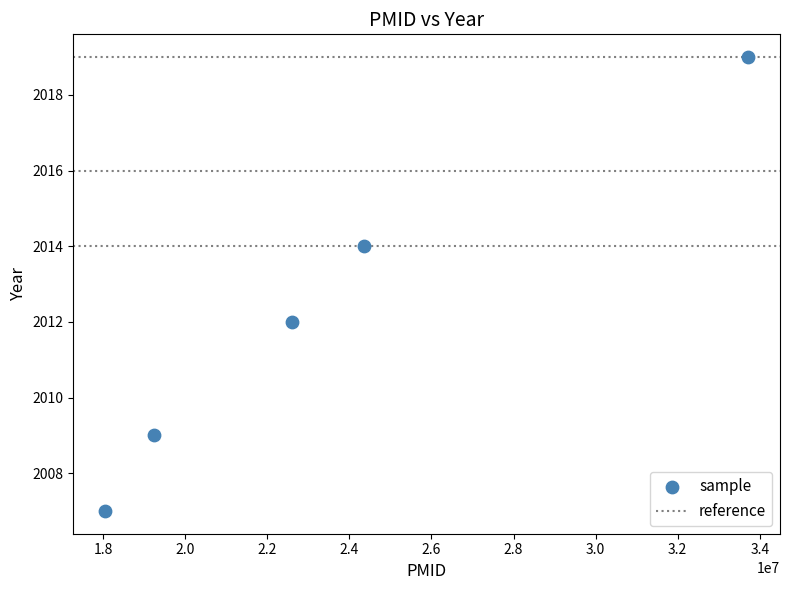

What is the average X value?

23597880